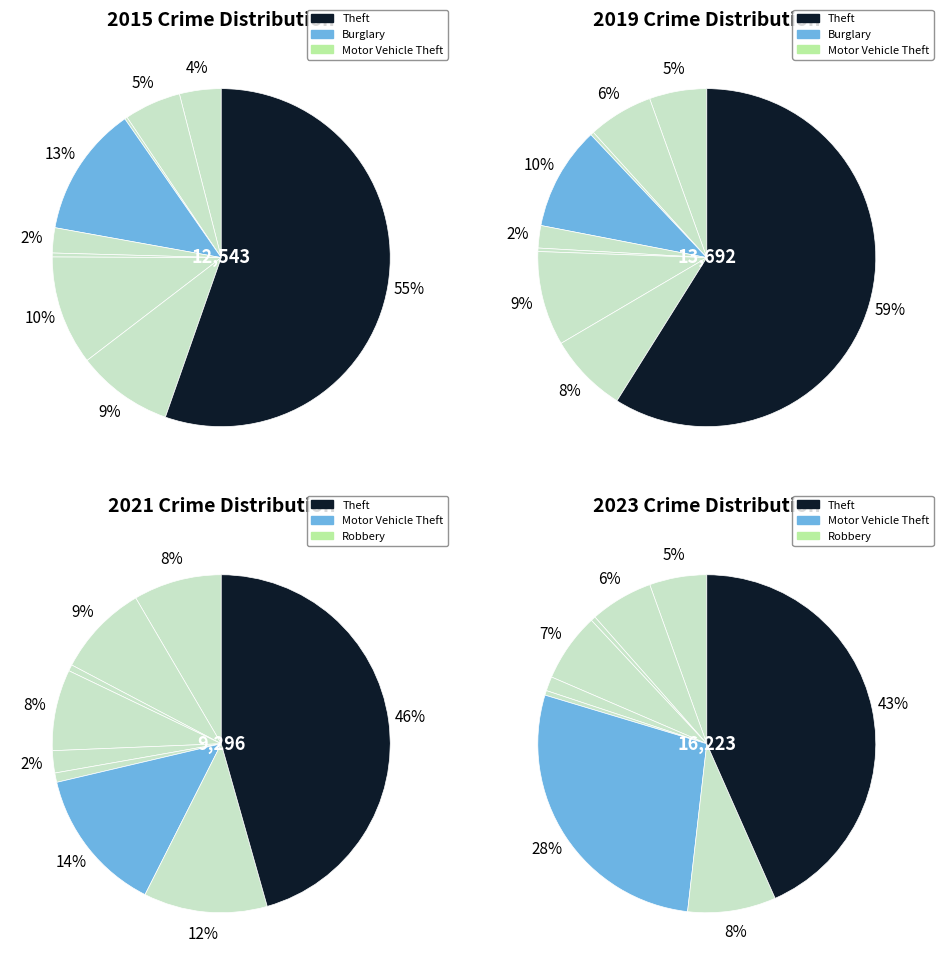

To the nearest percent, what portion does 7 represent?

8%